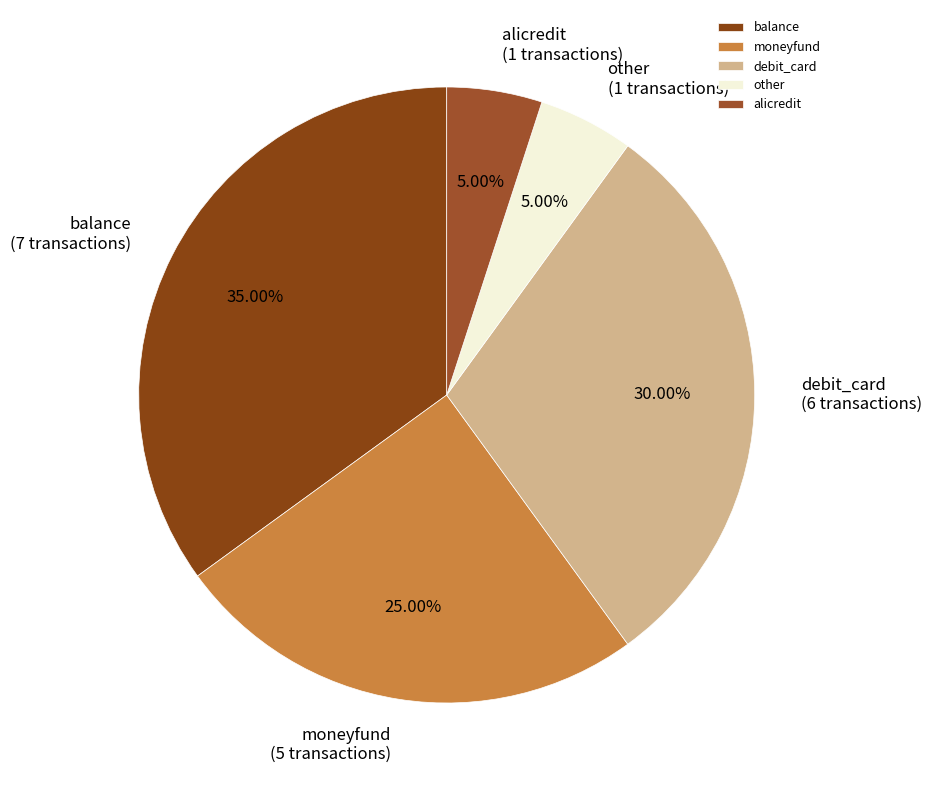

Which slice is the largest?

balance